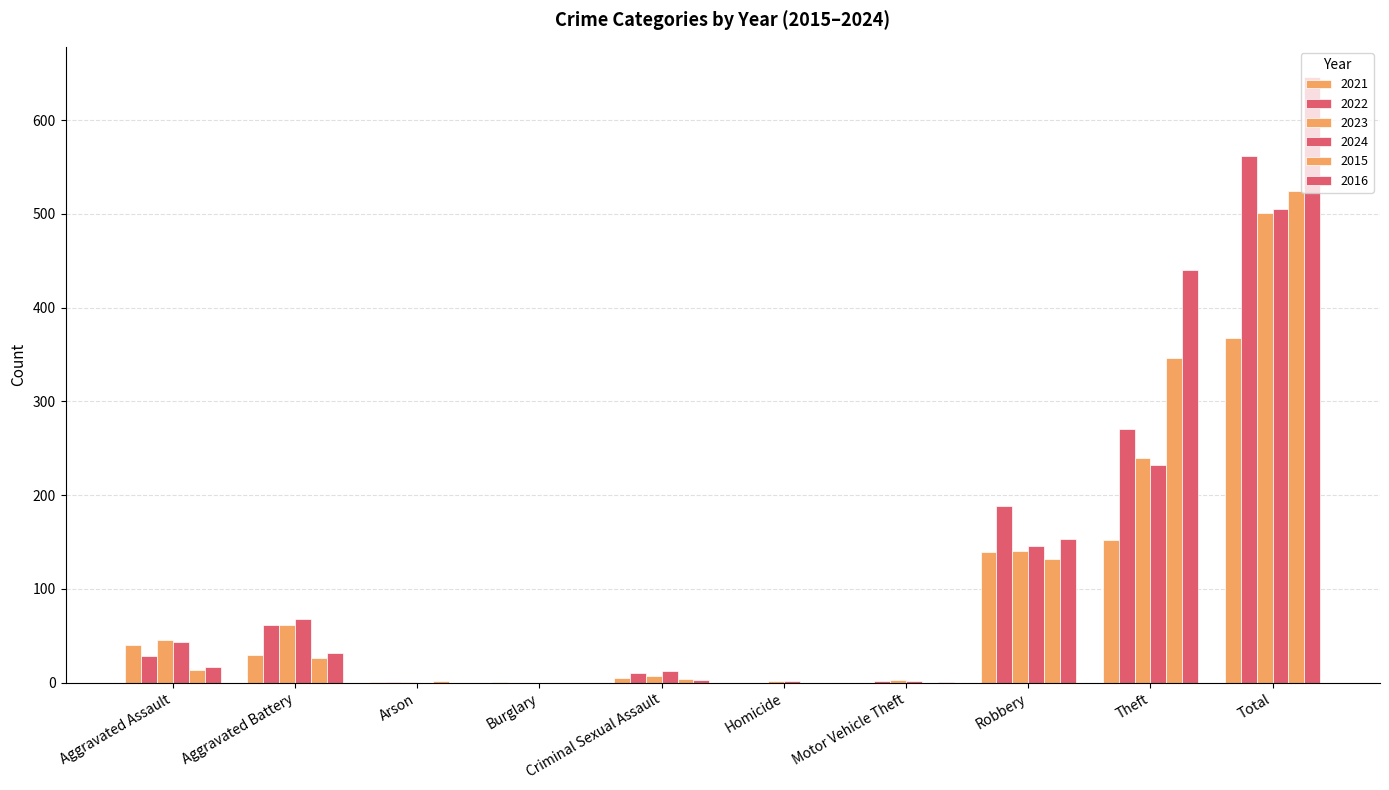

Between Aggravated Assault and Robbery, which series saw the biggest shift?

2022